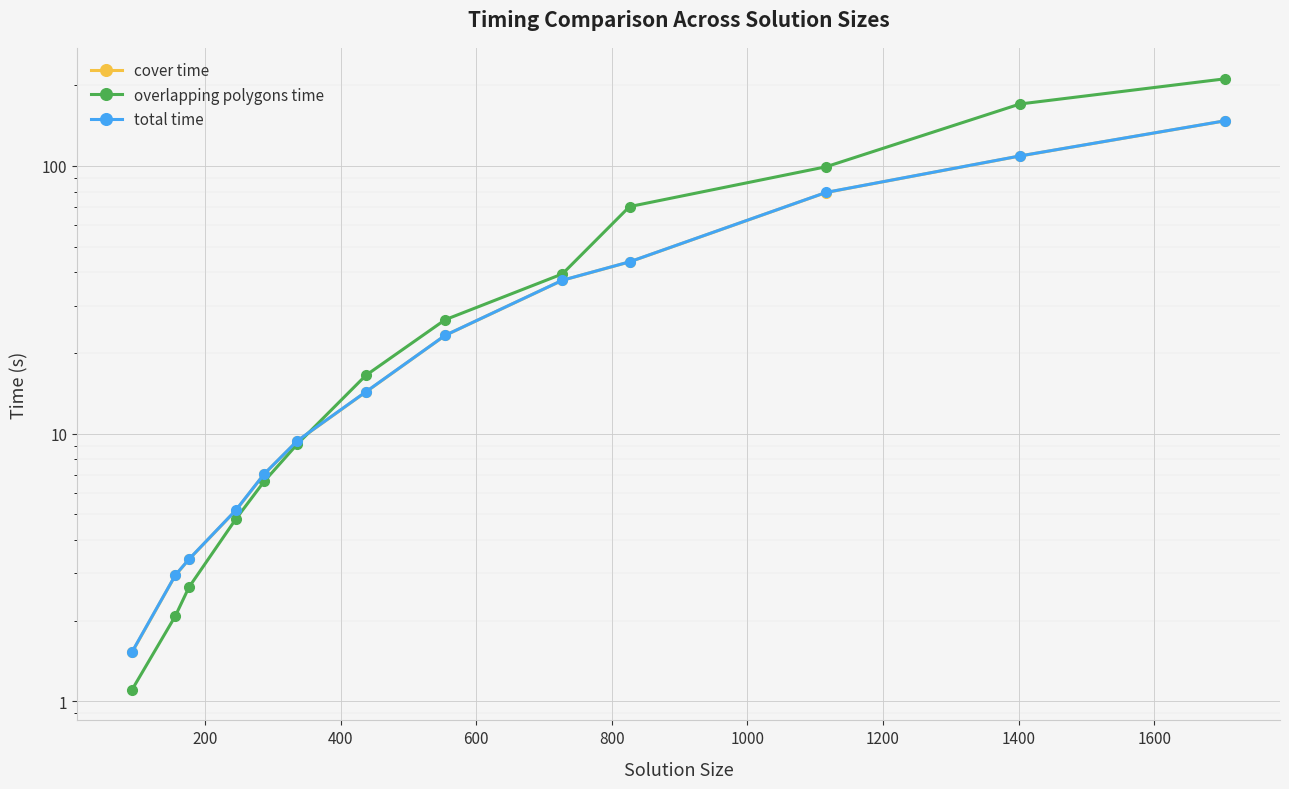

Which series ends up on top after the final intersection of total time and overlapping polygons time?

overlapping polygons time